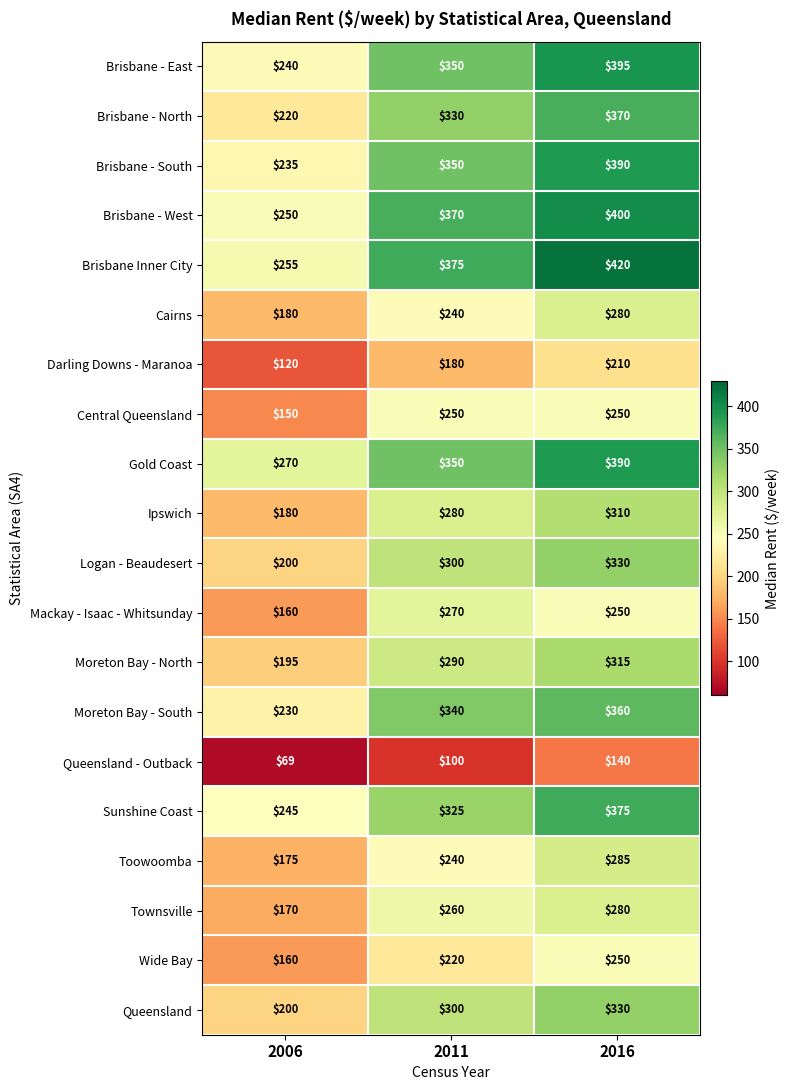

What is the minimum value shown in the chart?

69